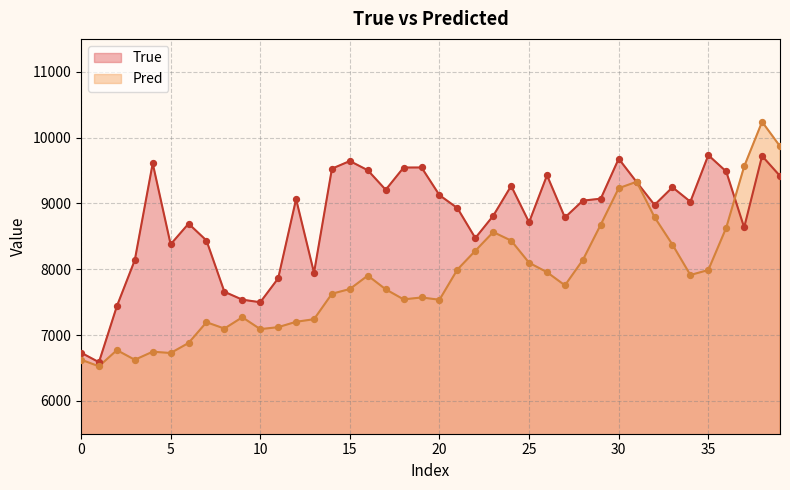

Which series contains the lowest Y value?

Pred